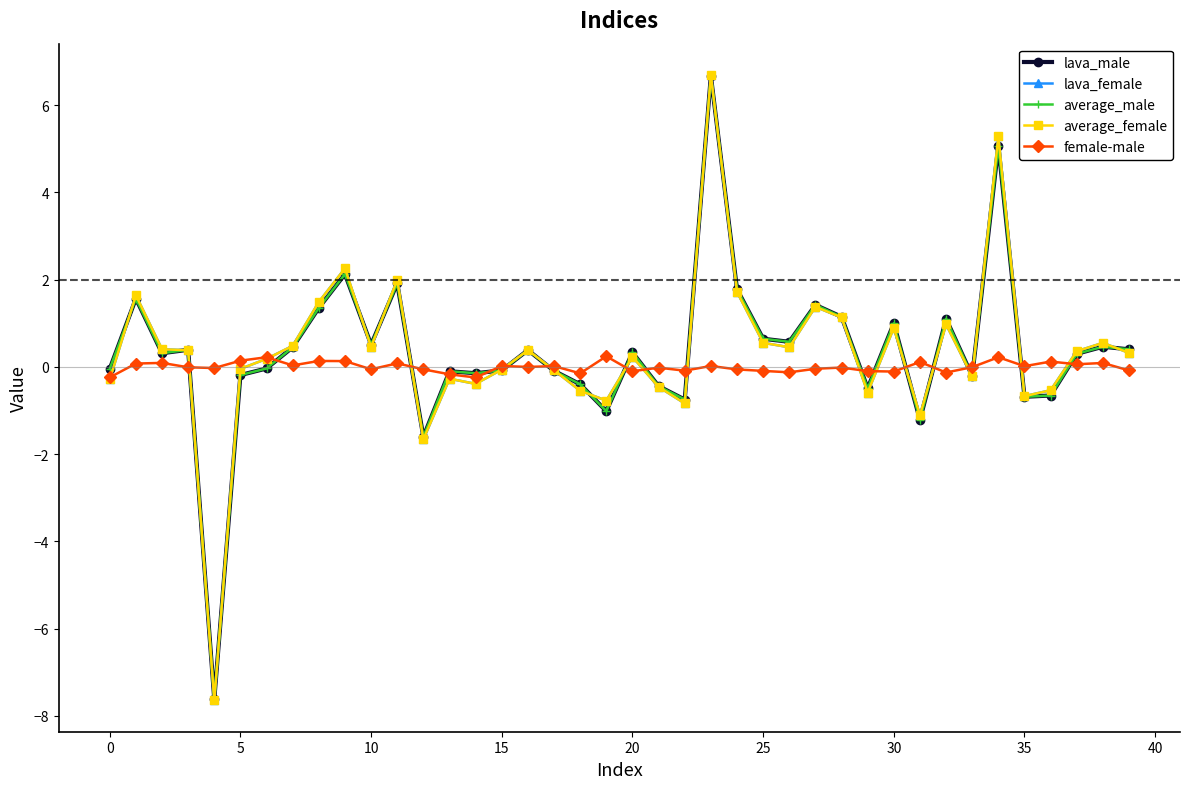

Which series has the largest range (max minus min)?

lava_female